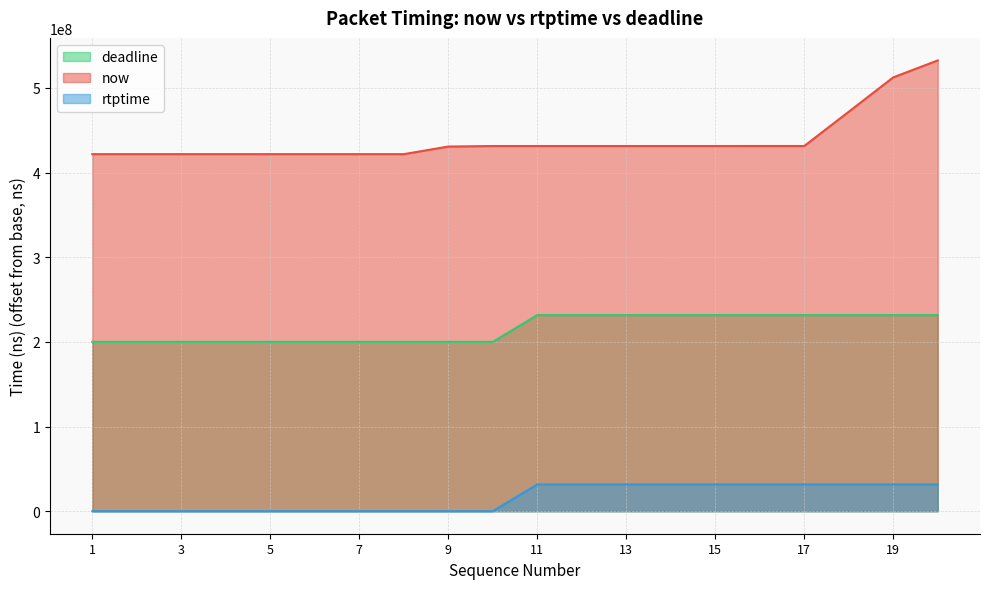

At which label does now reach its minimum?

1